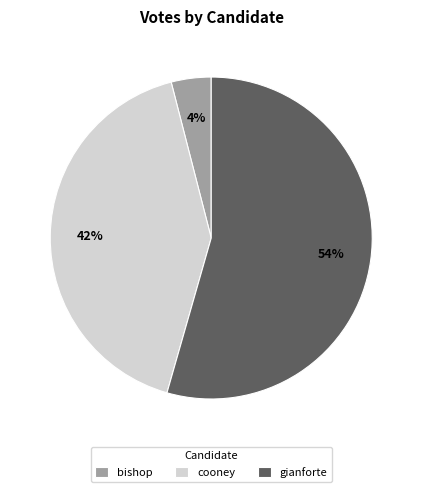

Is it true that cooney is 42% of the pie?

True